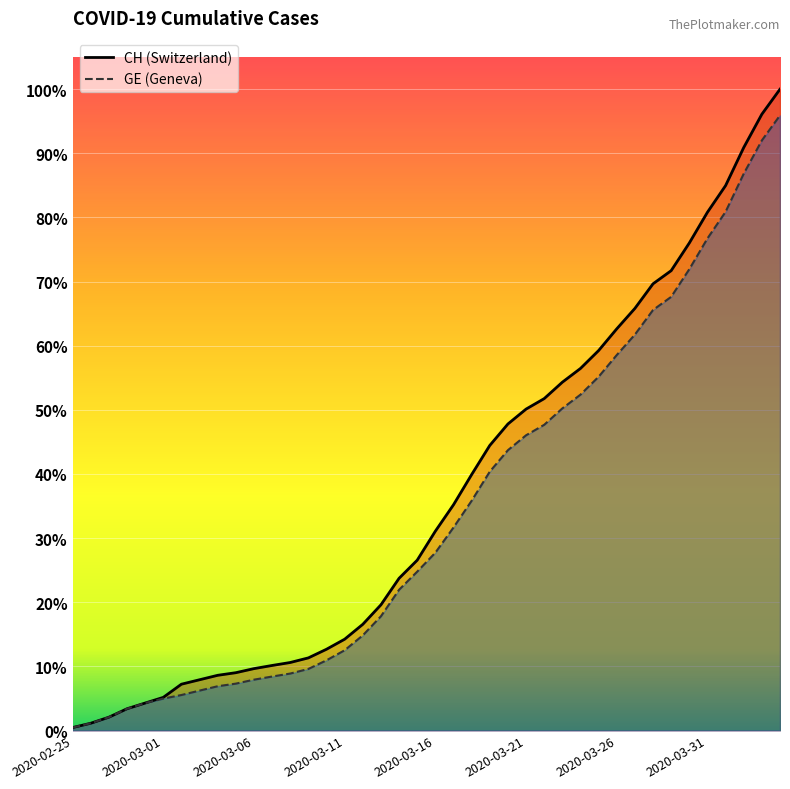

Reading left to right, list all the values displayed in this chart.

CH: 2020-02-25=72	2020-02-26=178	2020-02-27=326	2020-02-28=533	2020-02-29=673	2020-03-01=812	2020-03-02=1135	2020-03-03=1244	2020-03-04=1353	2020-03-05=1417	2020-03-06=1517	2020-03-07=1594	2020-03-08=1667	2020-03-09=1780	2020-03-10=1992	2020-03-11=2238	2020-03-12=2603	2020-03-13=3081	2020-03-14=3731	2020-03-15=4175	2020-03-16=4886	2020-03-17=5533	2020-03-18=6273	2020-03-19=6987	2020-03-20=7513	2020-03-21=7878	2020-03-22=8135	2020-03-23=8537	2020-03-24=8874	2020-03-25=9313	2020-03-26=9845	2020-03-27=10346	2020-03-28=10949	2020-03-29=11271	2020-03-30=11949	2020-03-31=12703	2020-04-01=13356	2020-04-02=14289	2020-04-03=15106	2020-04-04=15719
GE: 2020-02-25=72	2020-02-26=178	2020-02-27=326	2020-02-28=533	2020-02-29=673	2020-03-01=782	2020-03-02=870	2020-03-03=978	2020-03-04=1085	2020-03-05=1149	2020-03-06=1246	2020-03-07=1323	2020-03-08=1396	2020-03-09=1509	2020-03-10=1721	2020-03-11=1967	2020-03-12=2332	2020-03-13=2800	2020-03-14=3450	2020-03-15=3894	2020-03-16=4359	2020-03-17=4976	2020-03-18=5631	2020-03-19=6345	2020-03-20=6871	2020-03-21=7236	2020-03-22=7493	2020-03-23=7895	2020-03-24=8232	2020-03-25=8671	2020-03-26=9203	2020-03-27=9704	2020-03-28=10307	2020-03-29=10629	2020-03-30=11307	2020-03-31=12061	2020-04-01=12714	2020-04-02=13647	2020-04-03=14464	2020-04-04=15077